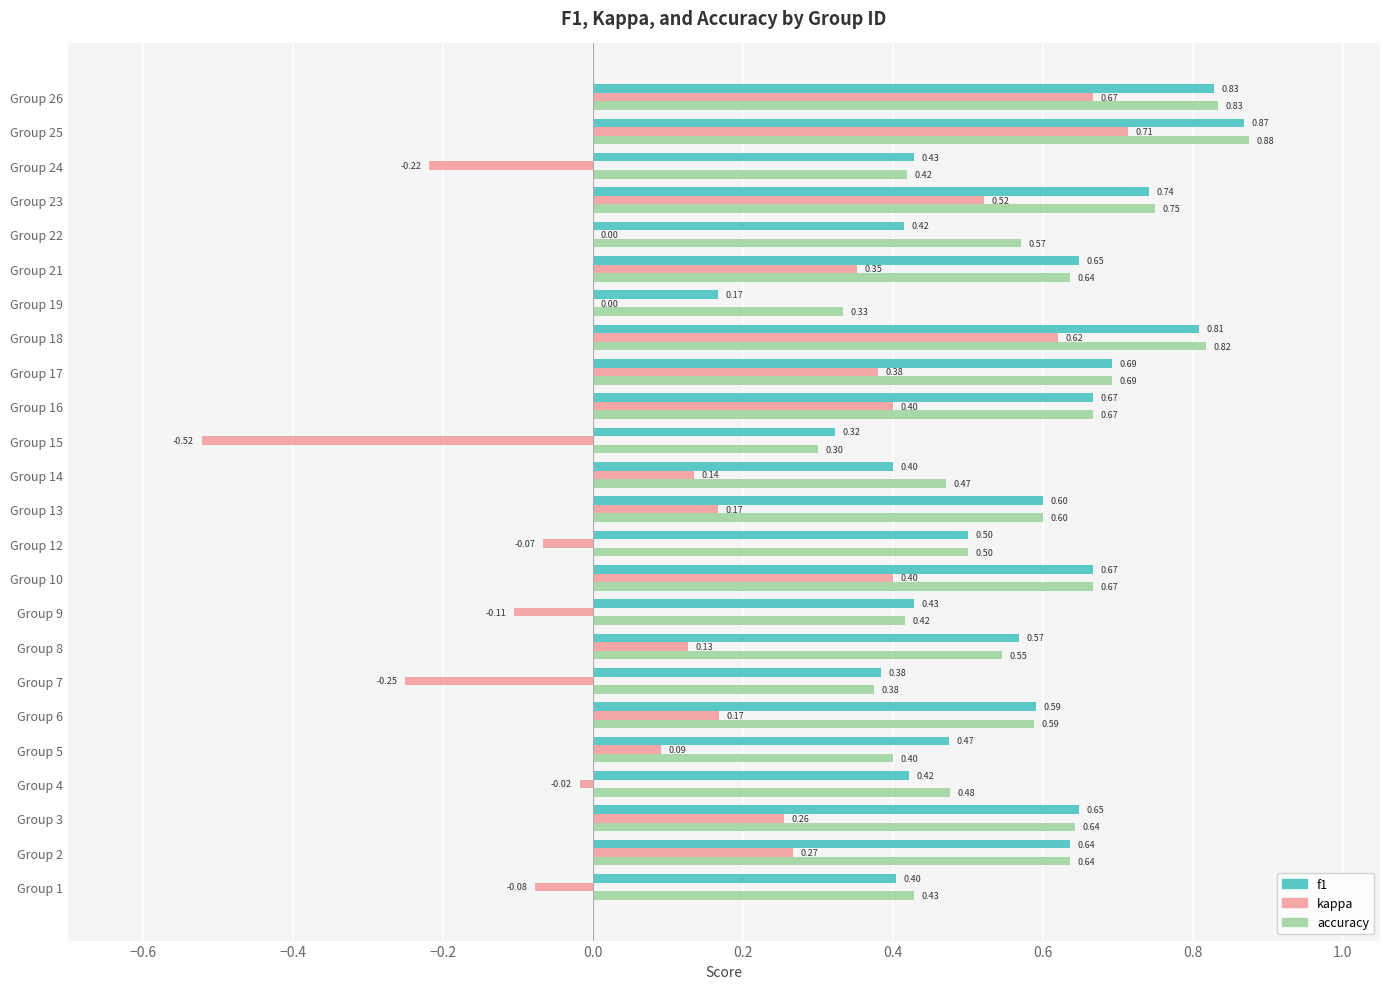

How many distinct data groups are displayed?

3